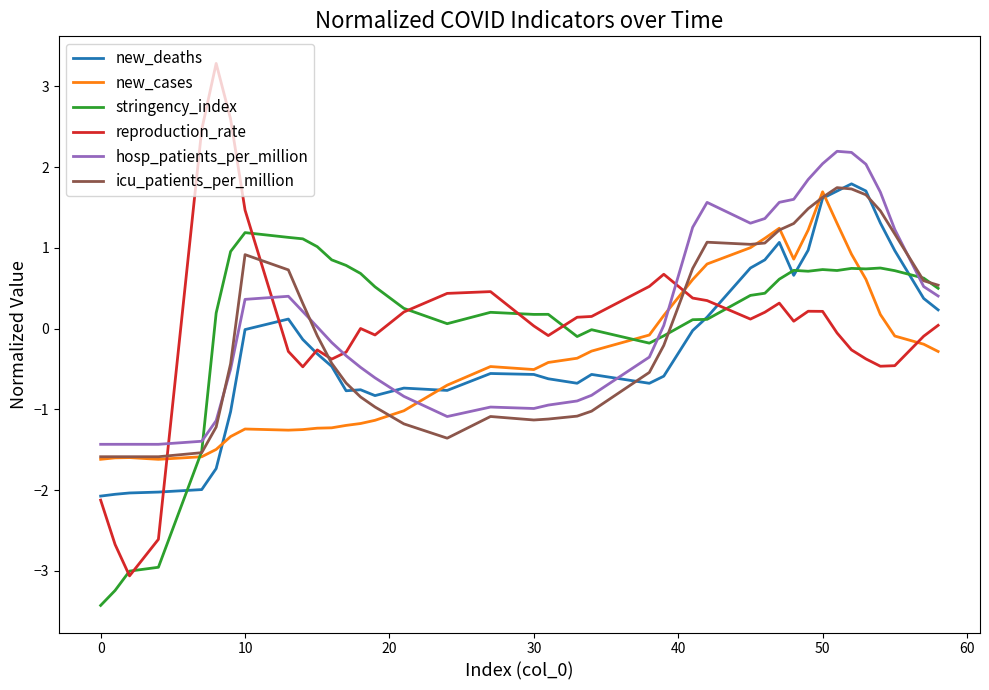

What is the maximum value shown in the chart?

3.3